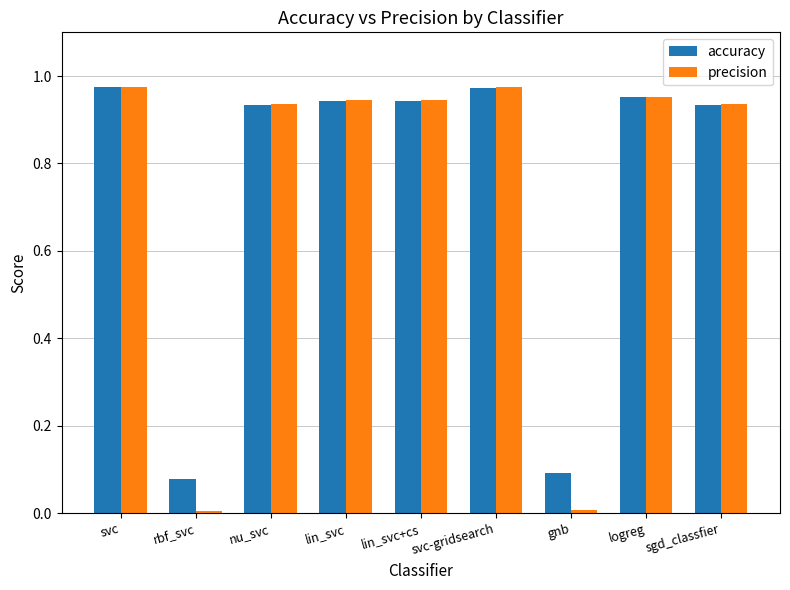

What is the average value of the accuracy series?

0.8